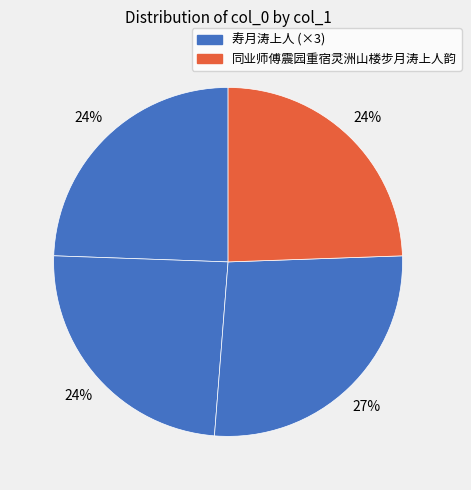

To the nearest percent, what is the average slice percentage?

25%